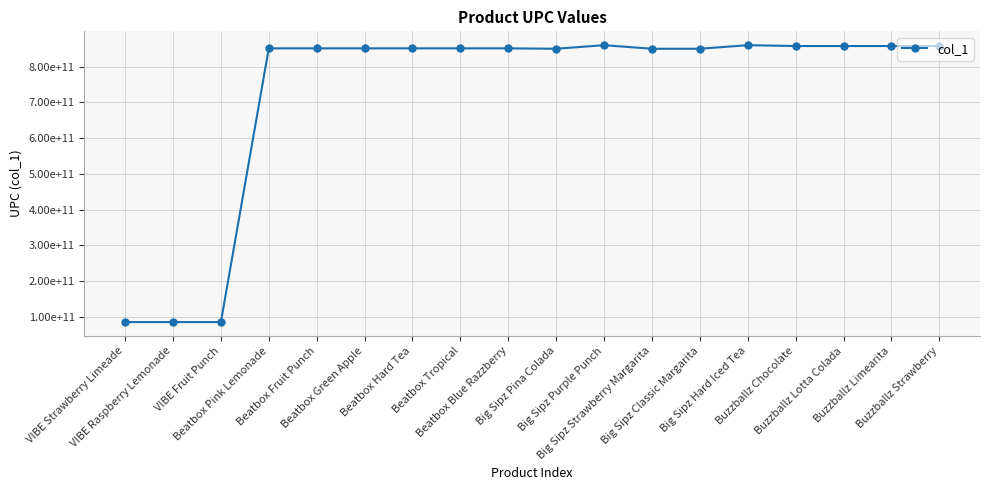

Reading left to right, what are all the values shown in this chart?

85000035818	85000035795	85000035801	851133006158	851133006127	851133006731	851133006755	851133006349	851133006134	850028324735	860010737309	850028324278	850028324711	860010737347	857641002890	857641002333	857641002149	857641002654